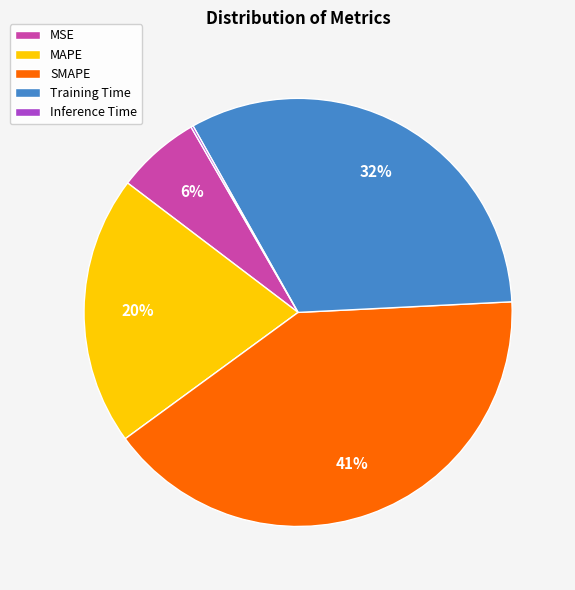

Which has a higher value, MSE or MAPE?

MAPE